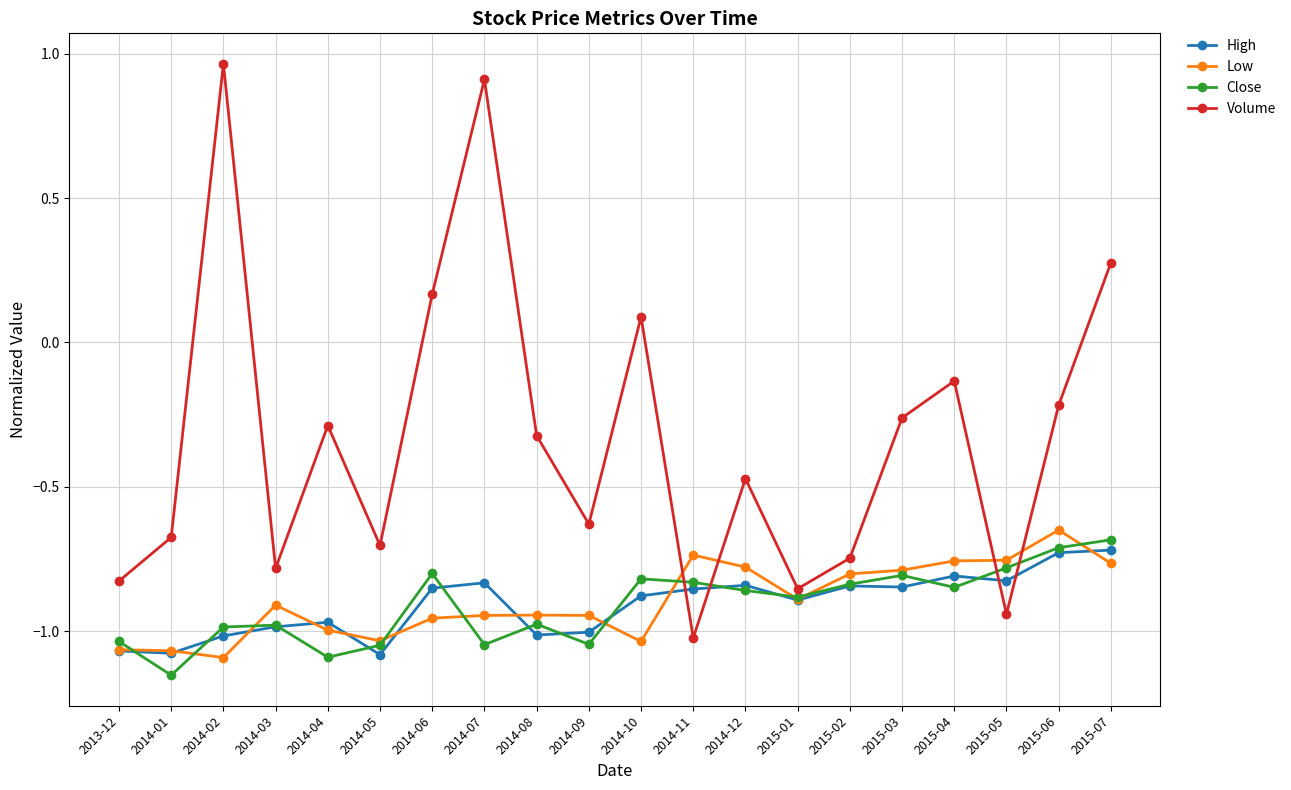

What is the label of the 10th point from the left?

2014-09